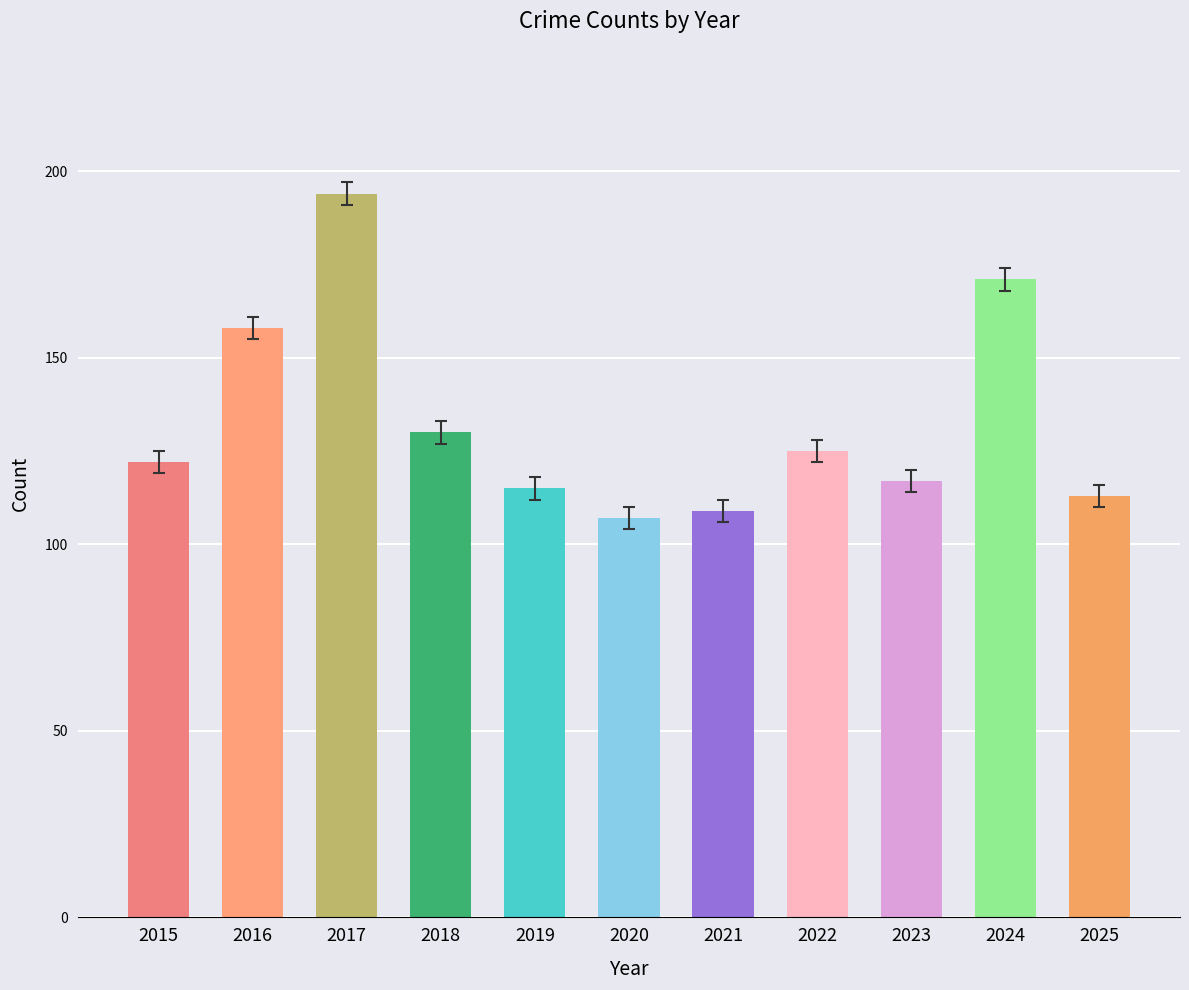

Reading left to right, what are all the values shown in this chart?

2015=122	2016=158	2017=194	2018=130	2019=115	2020=107	2021=109	2022=125	2023=117	2024=171	2025=113